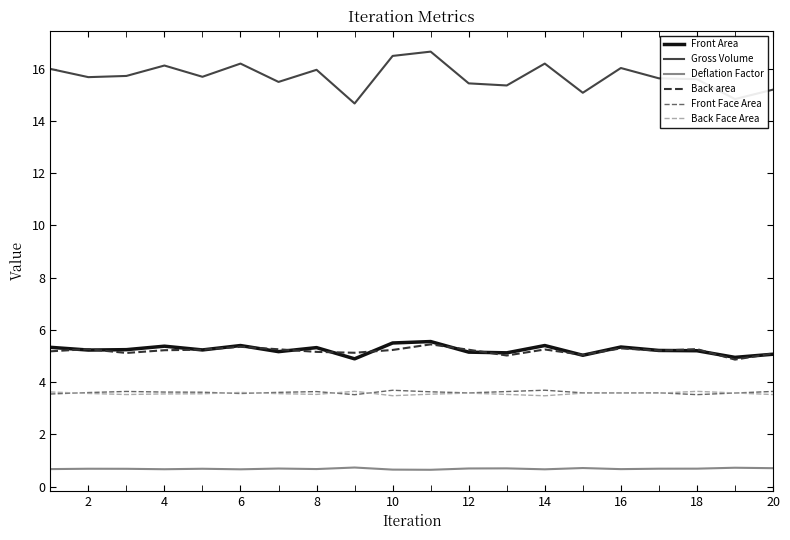

Count the Deflation Factor values in the range 0 to 1.

20